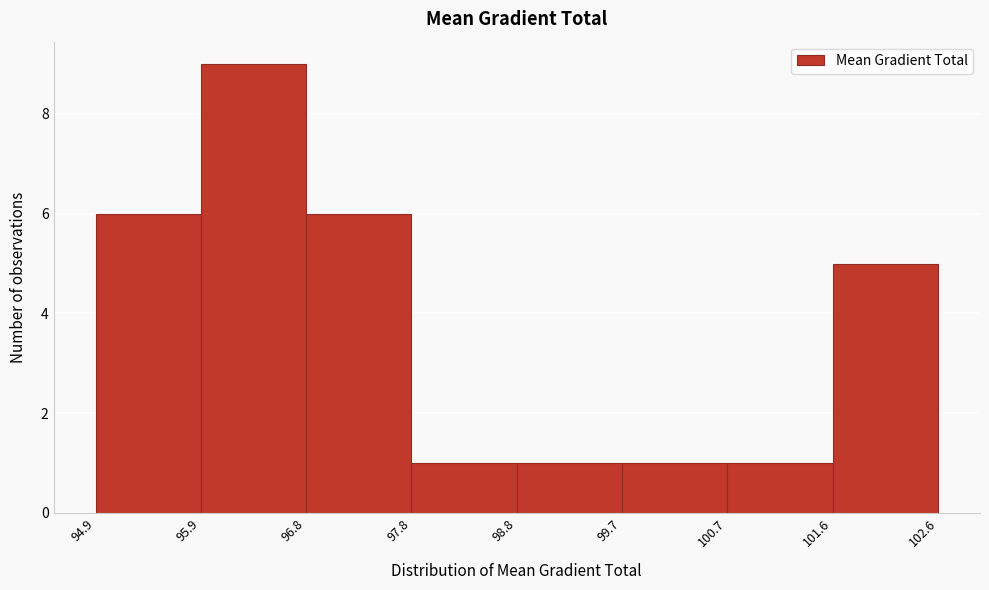

Reading left to right, list every bar in this chart as the range it spans on the x-axis followed by its height. The values are not printed on the chart, so give them approximately, as read against the axis.

94.9 to 95.9: 6
95.9 to 96.8: 9
96.8 to 97.8: 6
97.8 to 98.8: 1
98.8 to 99.7: 1
99.7 to 100.7: 1
100.7 to 101.6: 1
101.6 to 102.6: 5